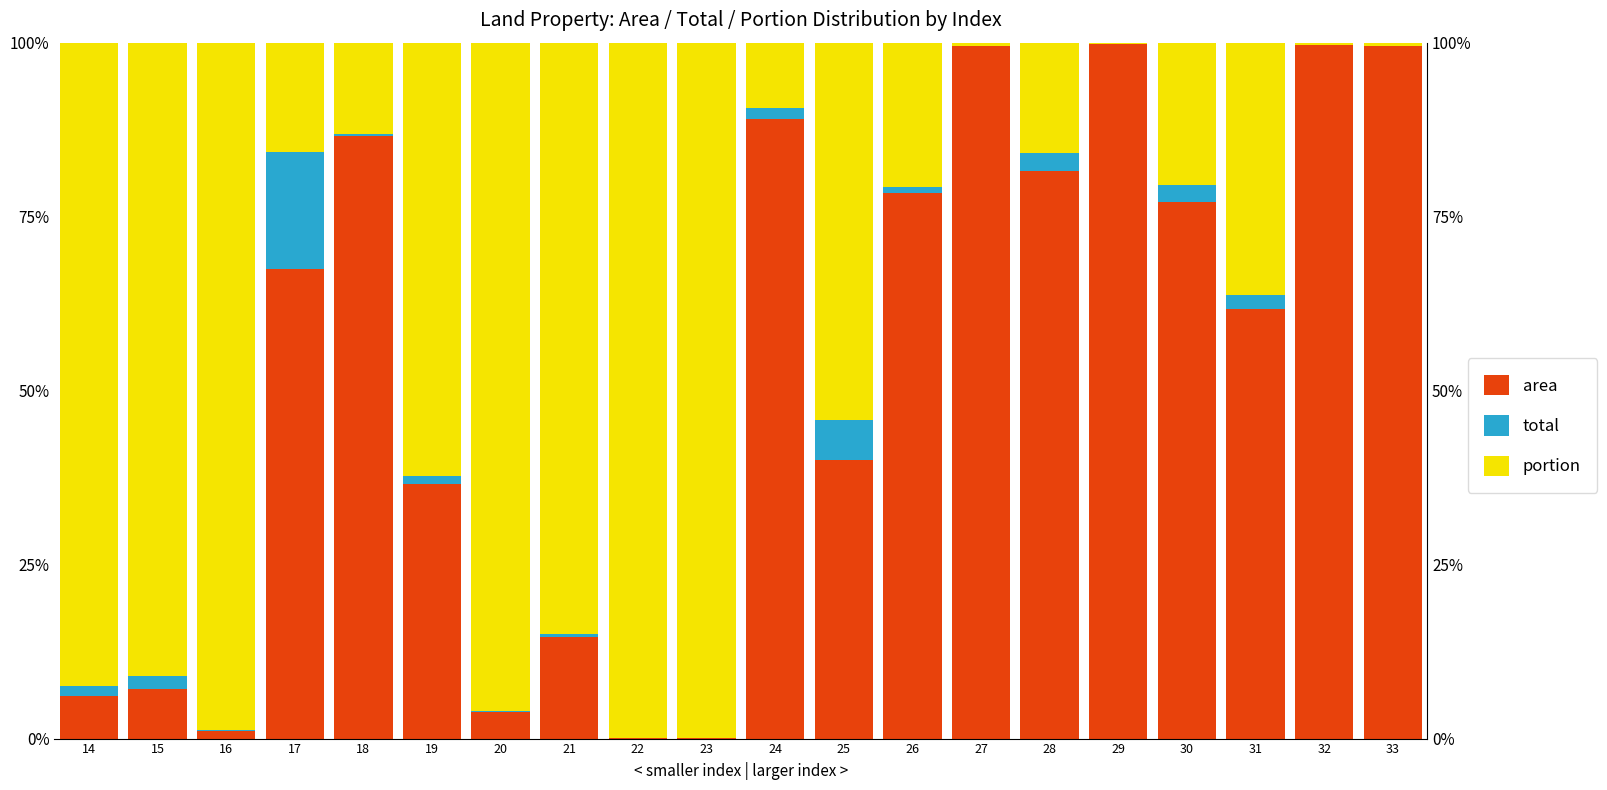

Which series has the largest total across all categories?

area